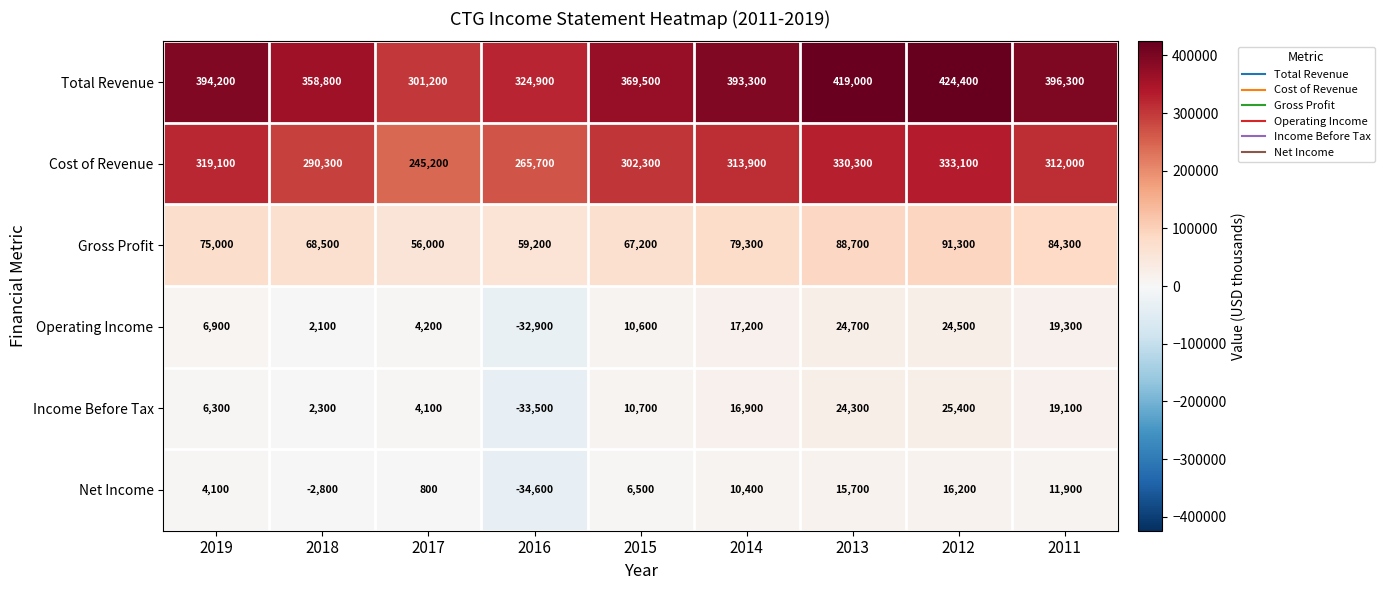

At which label is Net Income closest to -9200?

2018